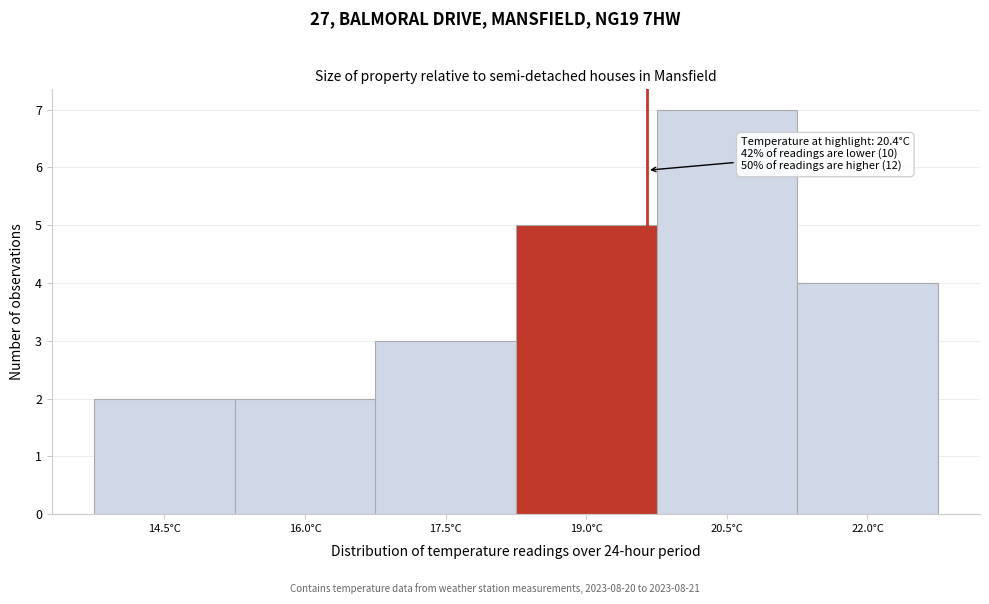

Reading left to right, extract all data points from this chart.

2	2	3	5	7	4